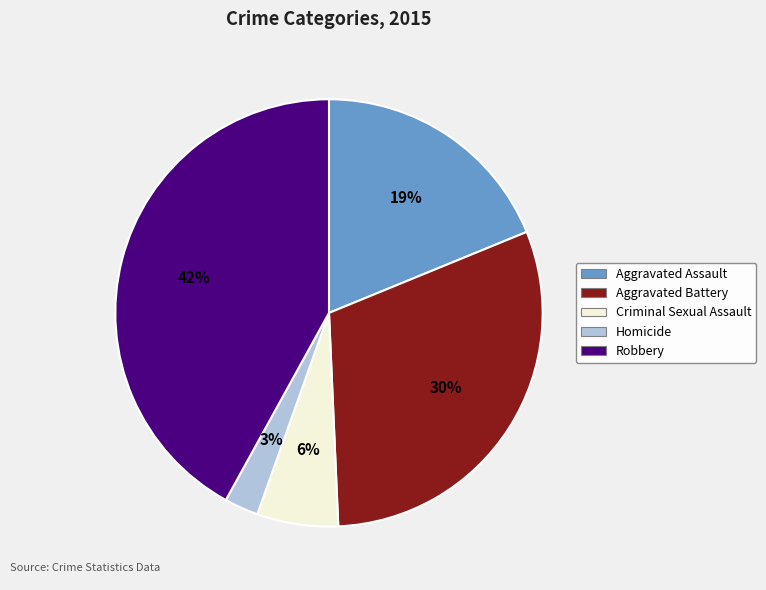

Which category has the biggest portion of the pie?

Robbery